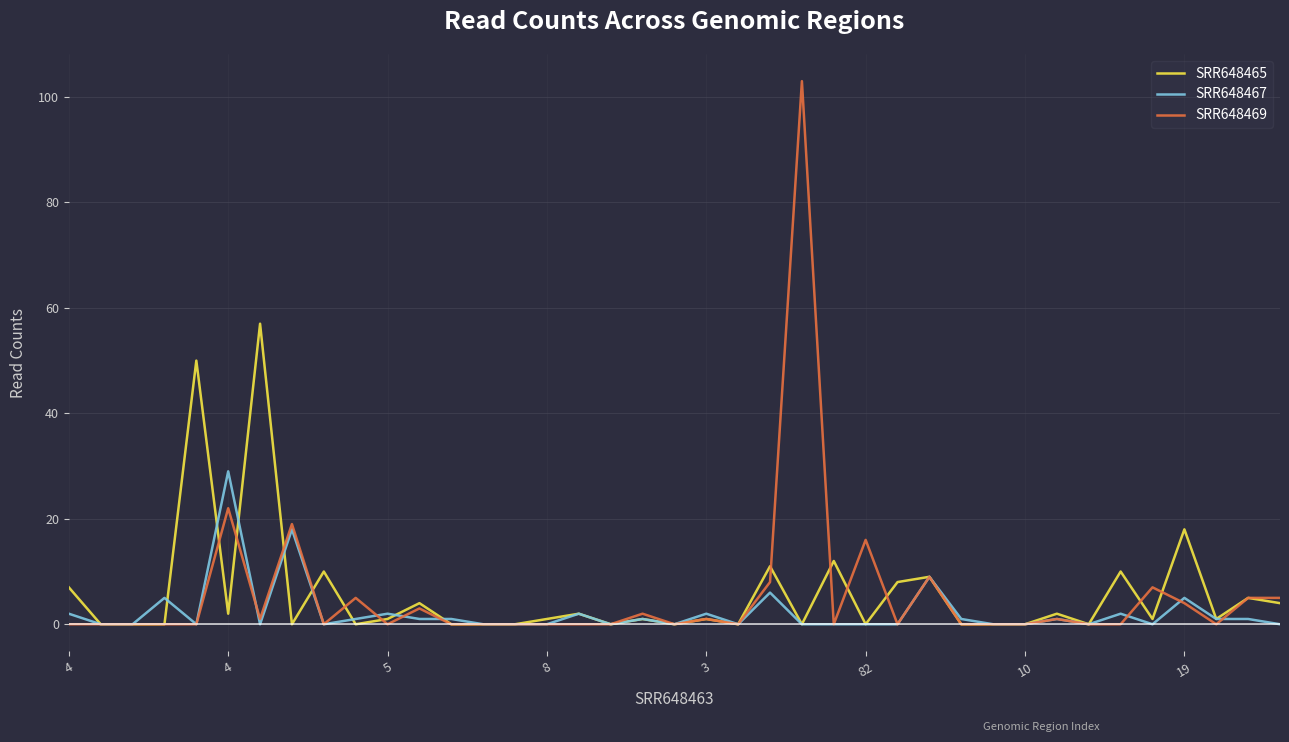

Which series has the widest spread of values?

SRR648469